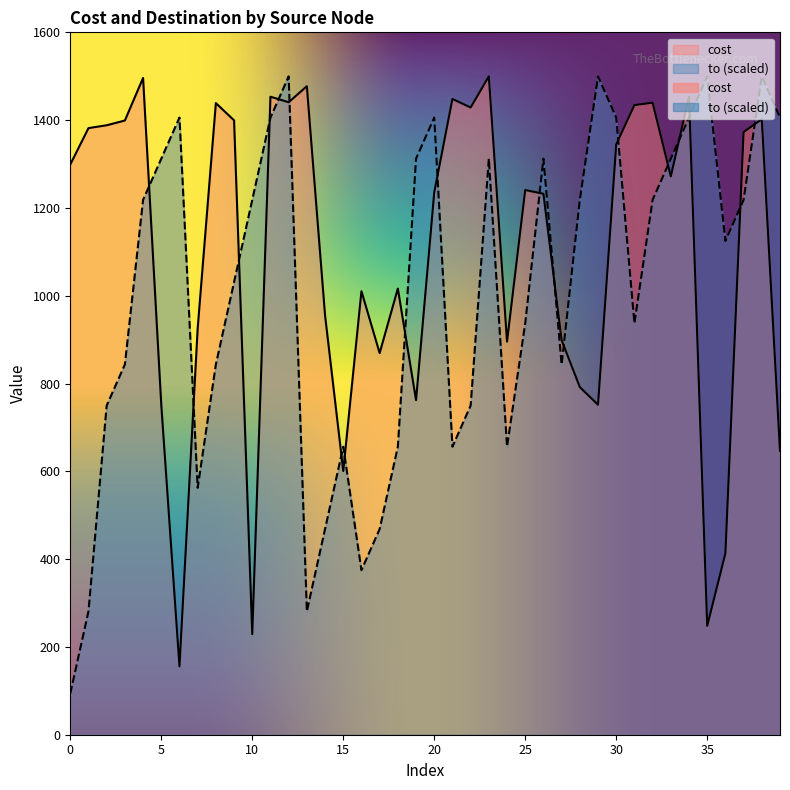

Which series has the largest total across all categories?

cost